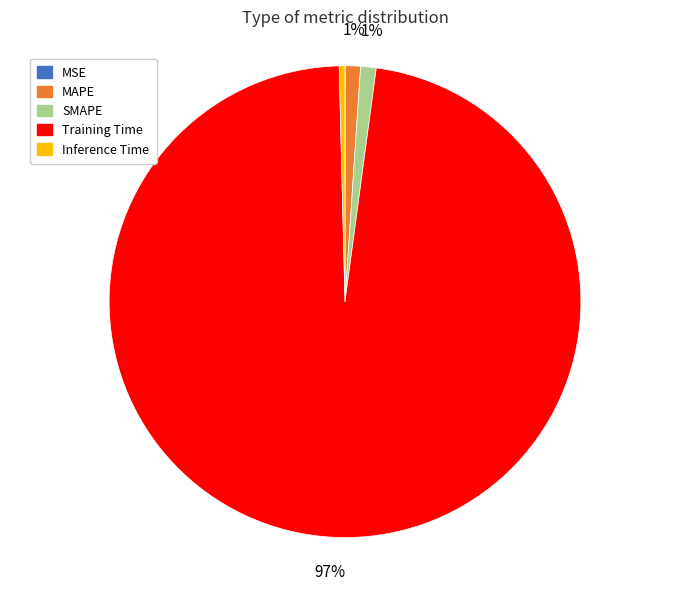

Which has a higher value, Inference Time or MAPE?

MAPE